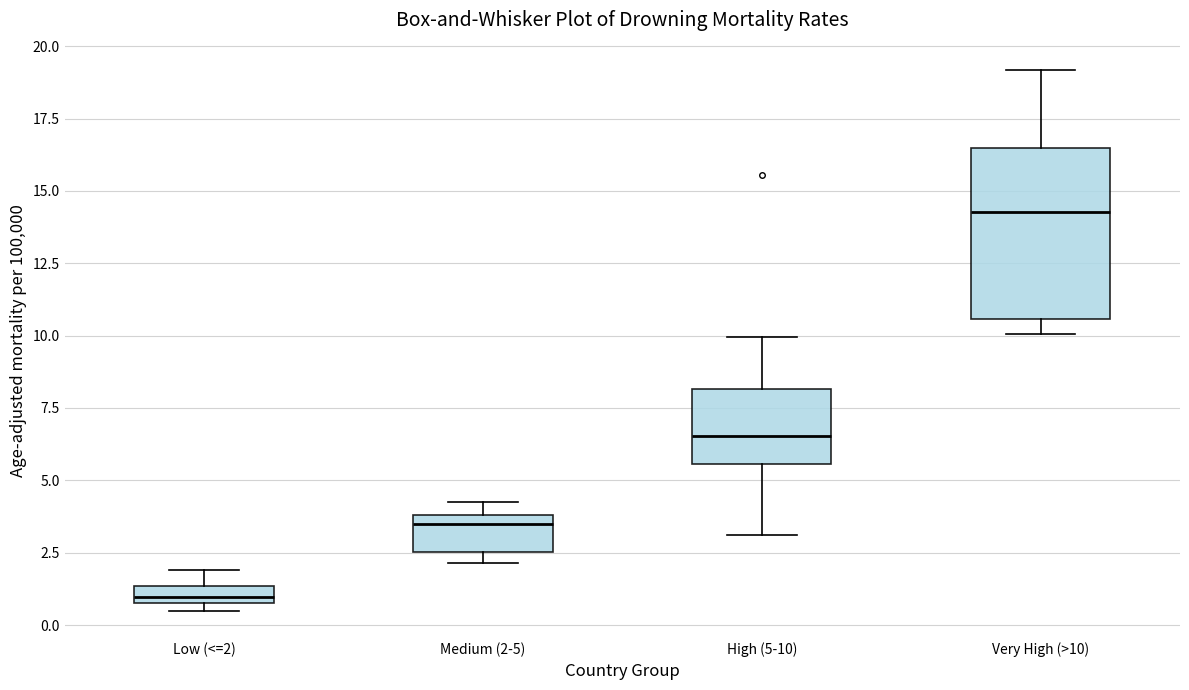

Which box is the tallest, from its lower edge to its upper edge?

Very High (>10)